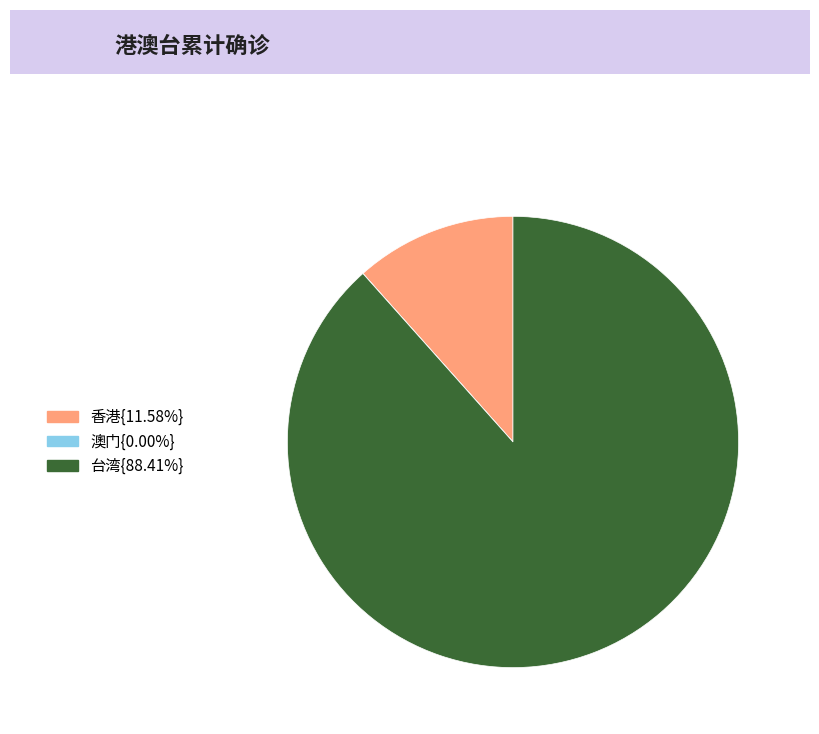

Does 香港{11.58%} account for over 50% of the chart?

No